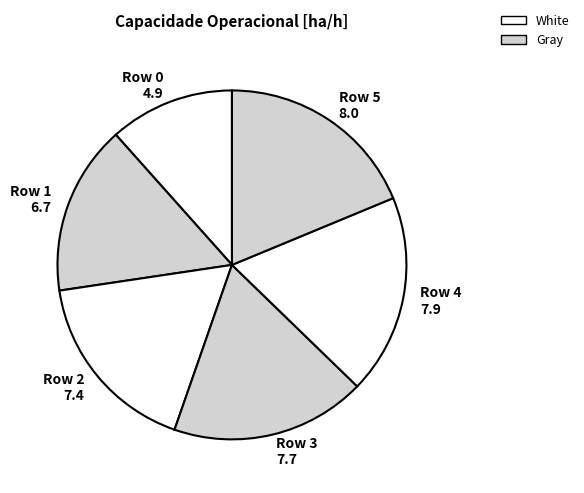

Combined, do Row 1 and Row 2 account for over 50%?

No